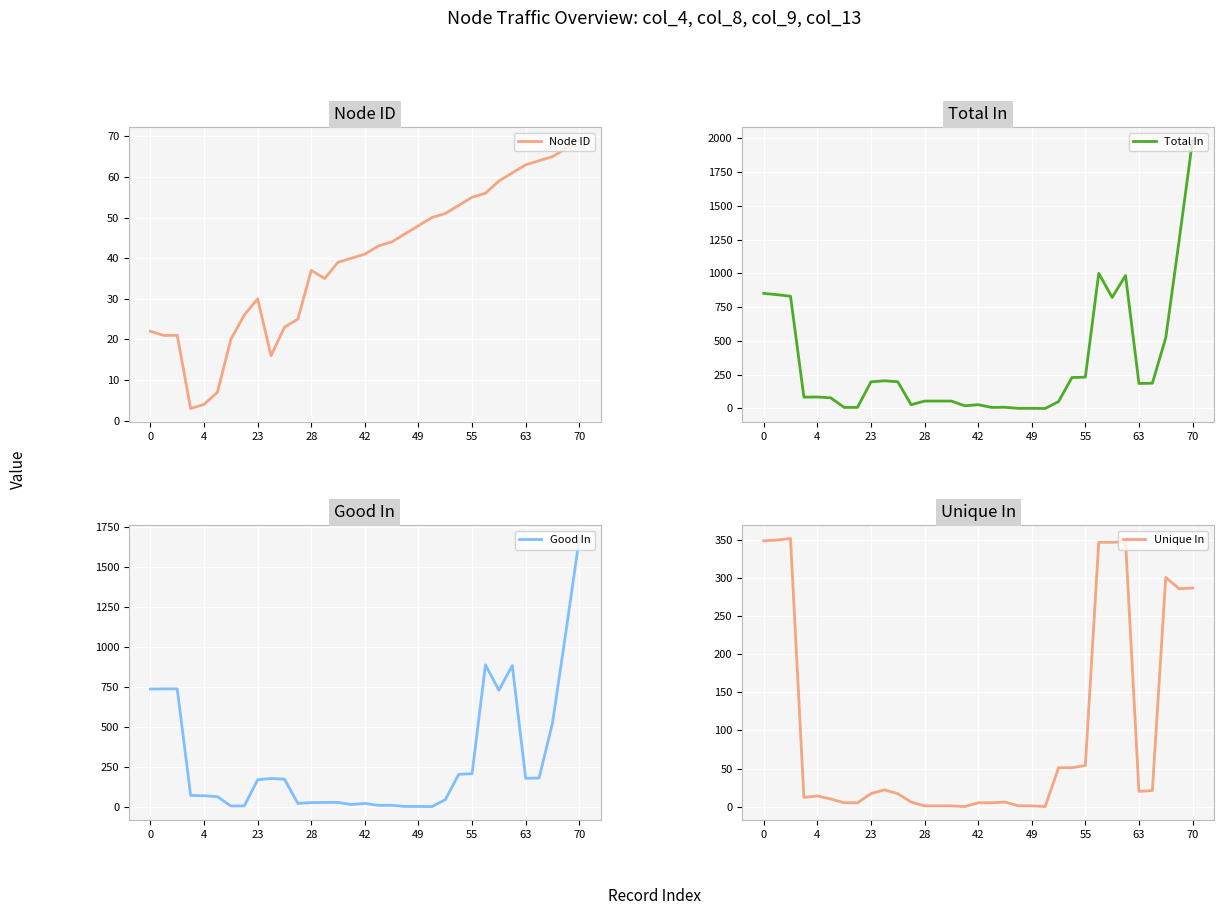

What is the sum of all Node ID values?

1304